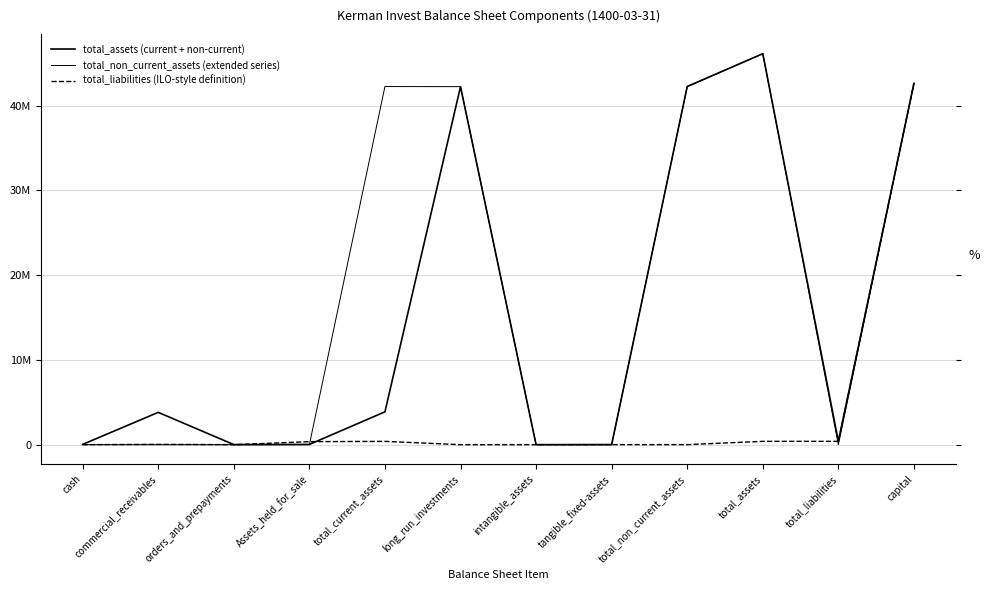

List the labels in order of total_liabilities (ILO-style definition) value, largest first.

capital, total_assets, total_liabilities, total_current_assets, Assets_held_for_sale, commercial_receivables, tangible_fixed-assets, total_non_current_assets, cash, orders_and_prepayments, long_run_investments, intangible_assets